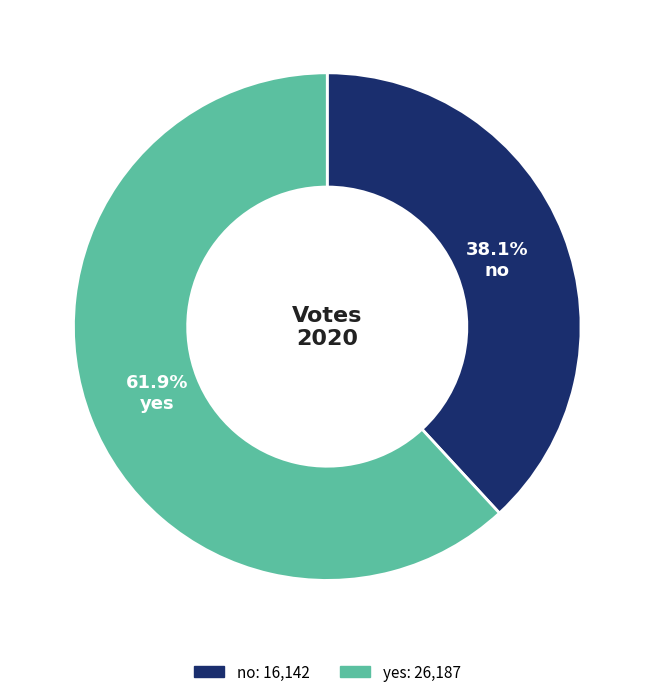

What percentage is the no slice, to the nearest percent?

38%